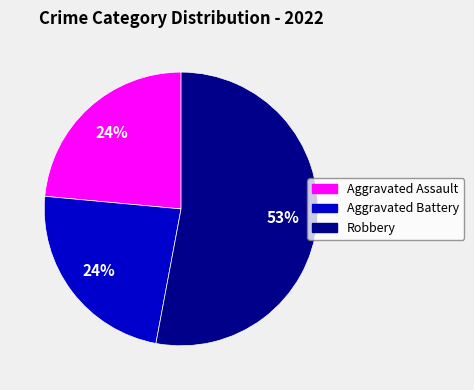

Is there a majority slice in this chart?

Yes